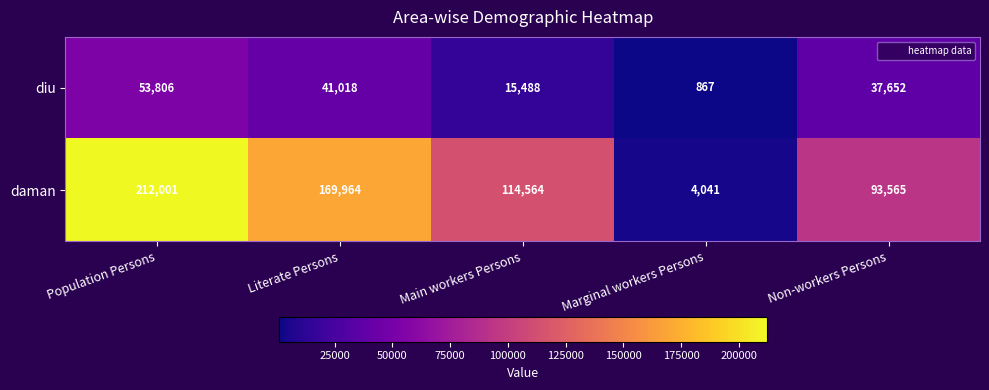

What is the total value across all series at Population Persons?

265807